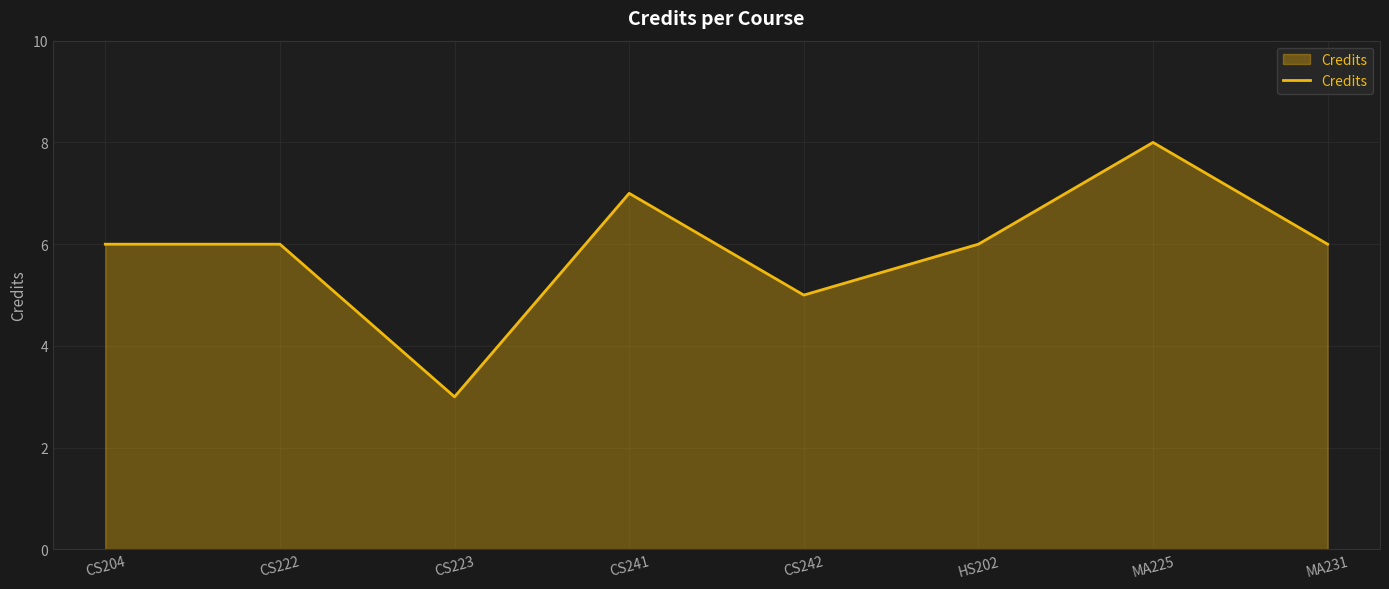

At which category does the data reach its first local valley?

CS223